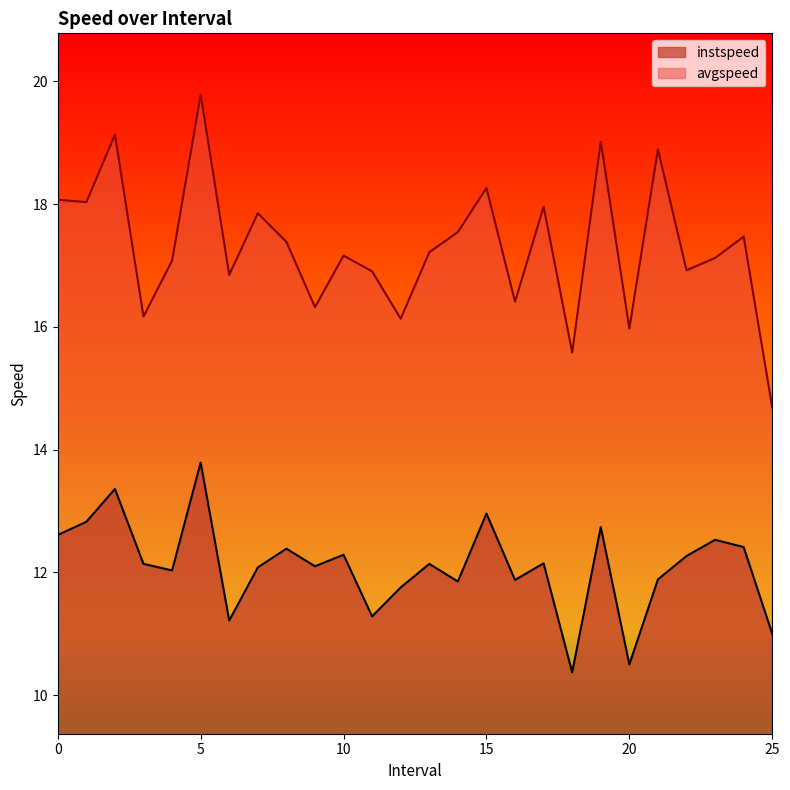

Where is the first local maximum for instspeed?

2.0